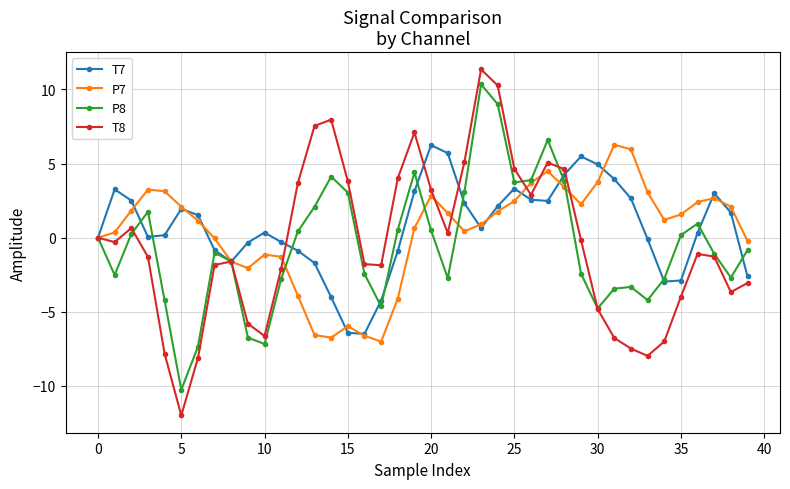

In T8, how many points are lower than both neighbors (excluding endpoints)?

8